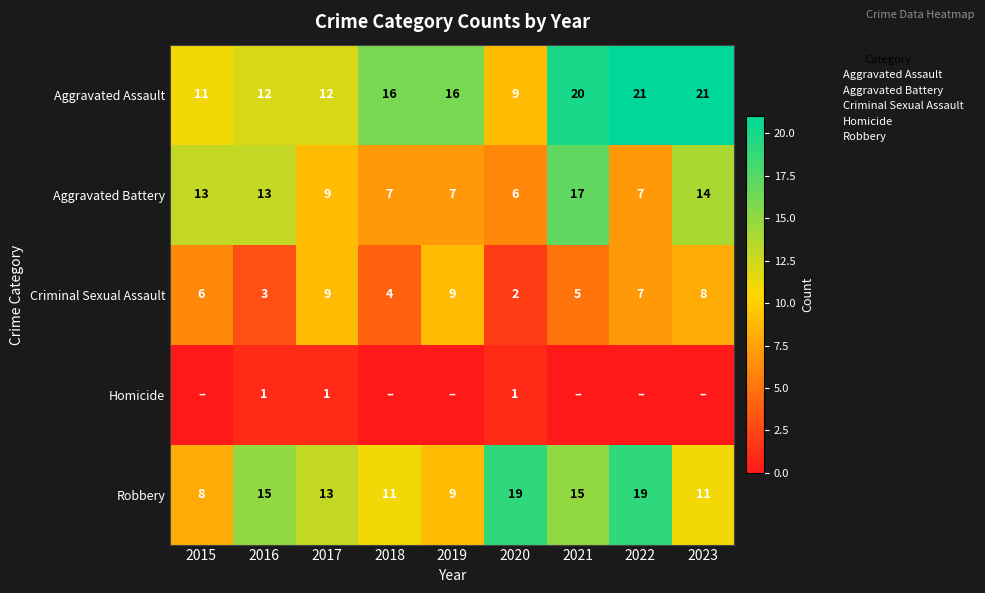

Is the value of Aggravated Battery at 2016 greater than the value of Criminal Sexual Assault at 2022?

Yes